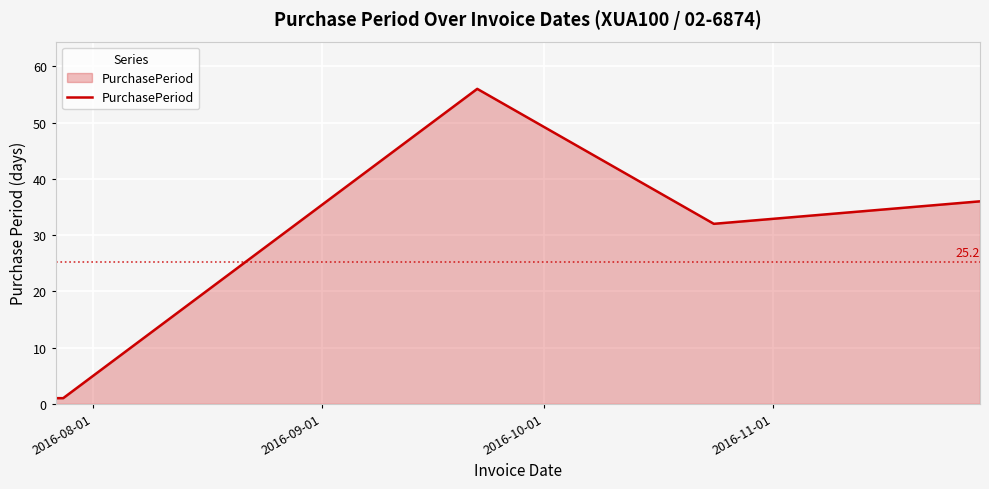

What is the greatest value displayed?

56